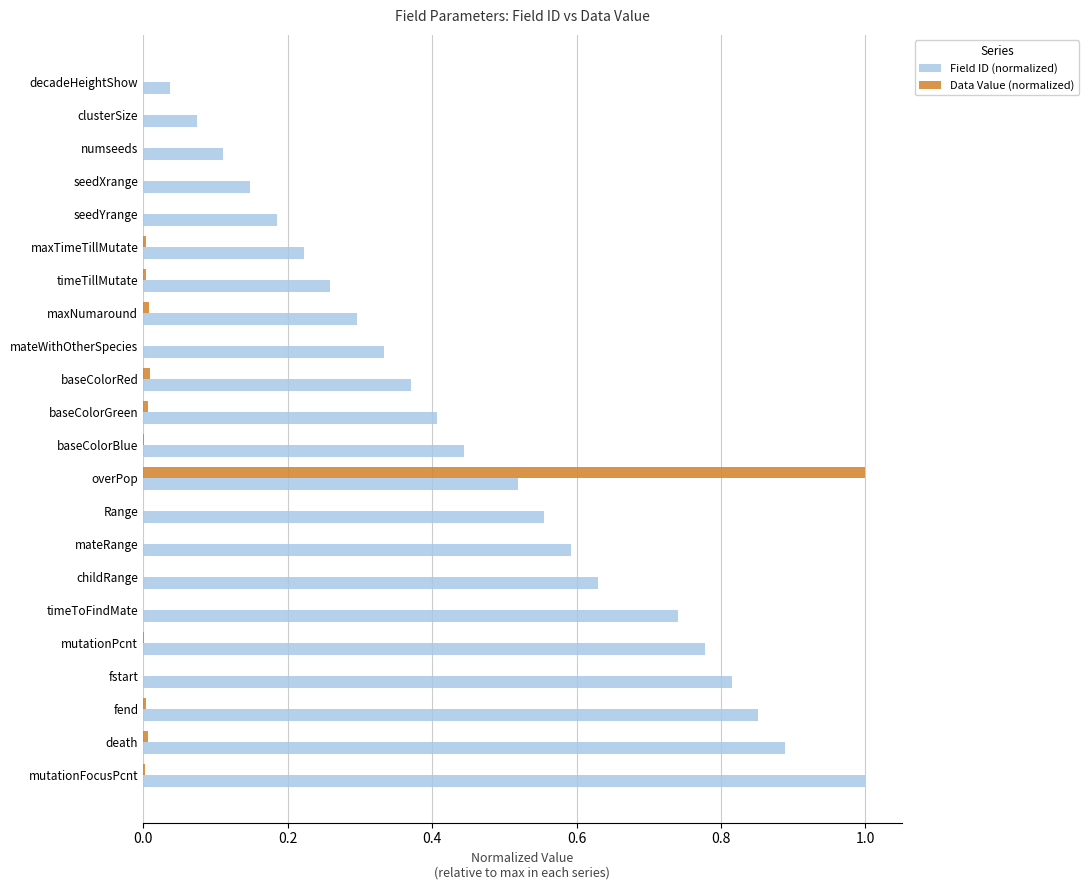

Which series has the largest total across all categories?

Field ID (normalized)